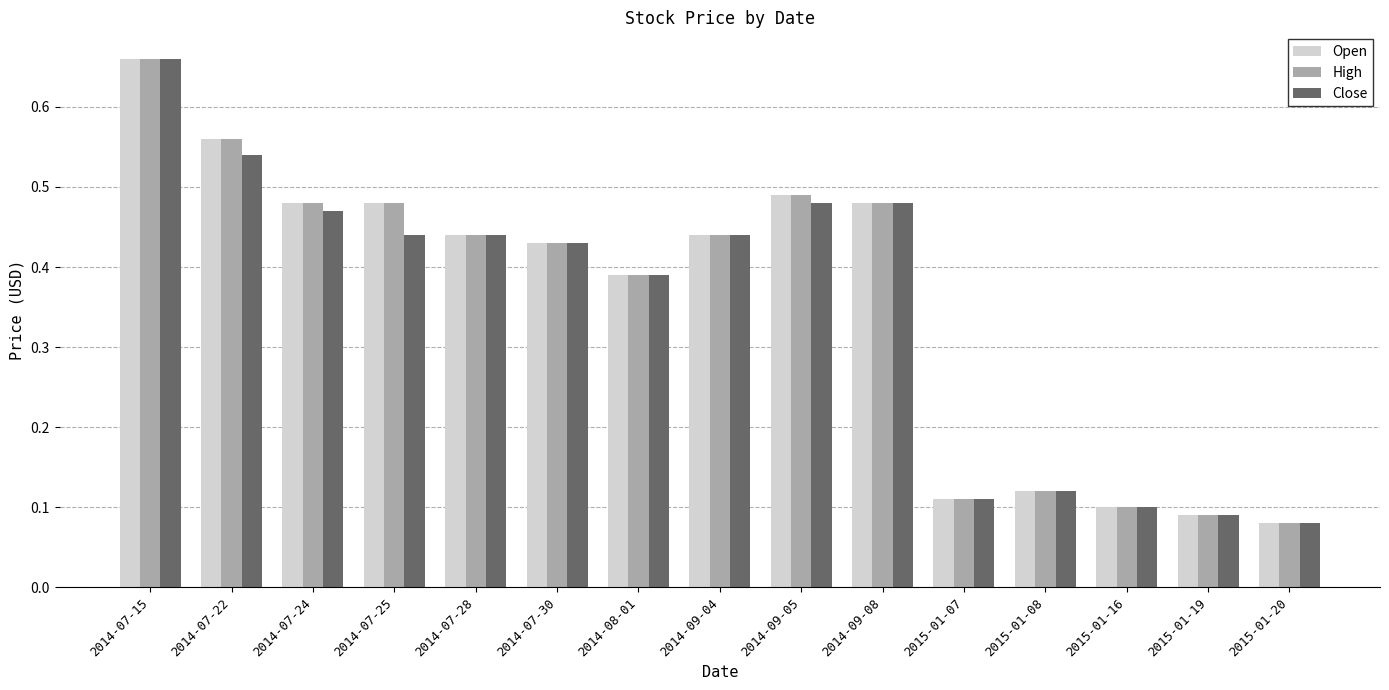

What is the label of the 10th bar from the right?

2014-07-30